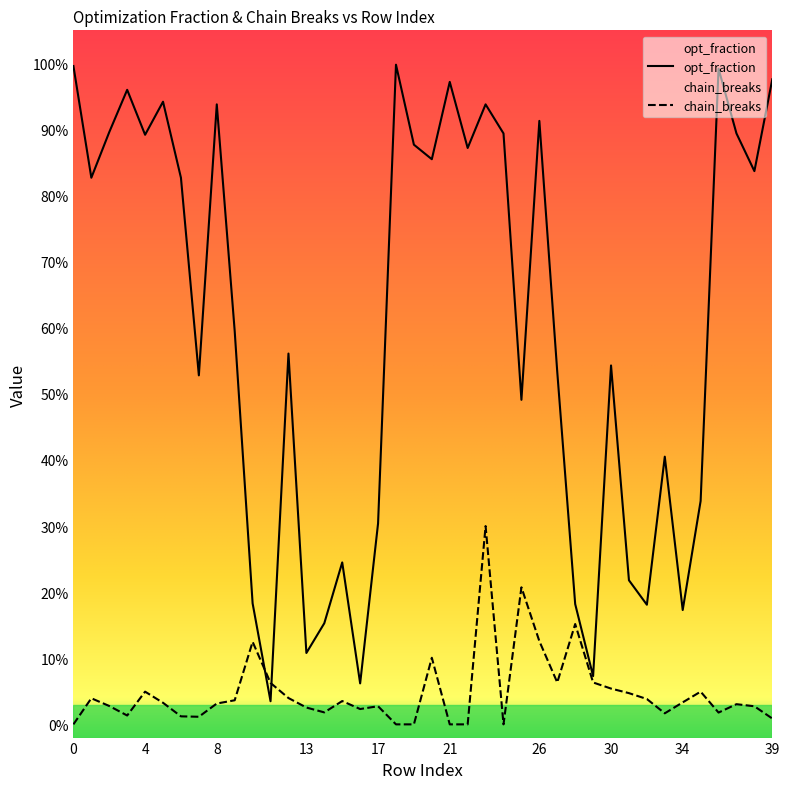

How many categories are shown in the chart?

40